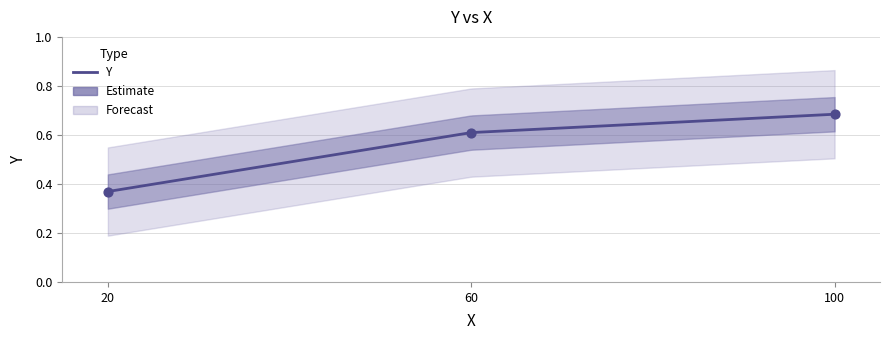

What is the change in value from 20 to 60?

+0.2